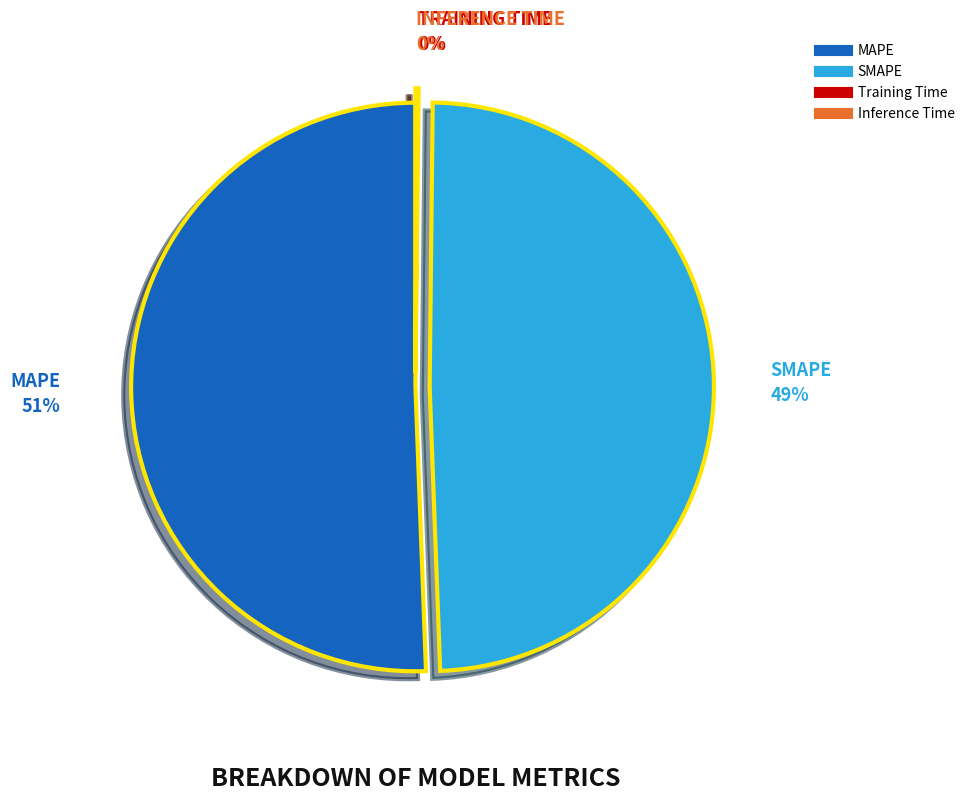

The MAPE slice represents 44% of the pie. True or false?

False